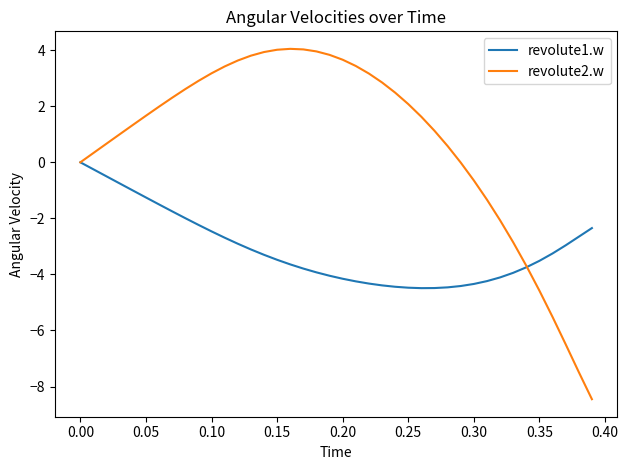

Rank the series by their maximum value, from highest to lowest.

revolute2.w, revolute1.w